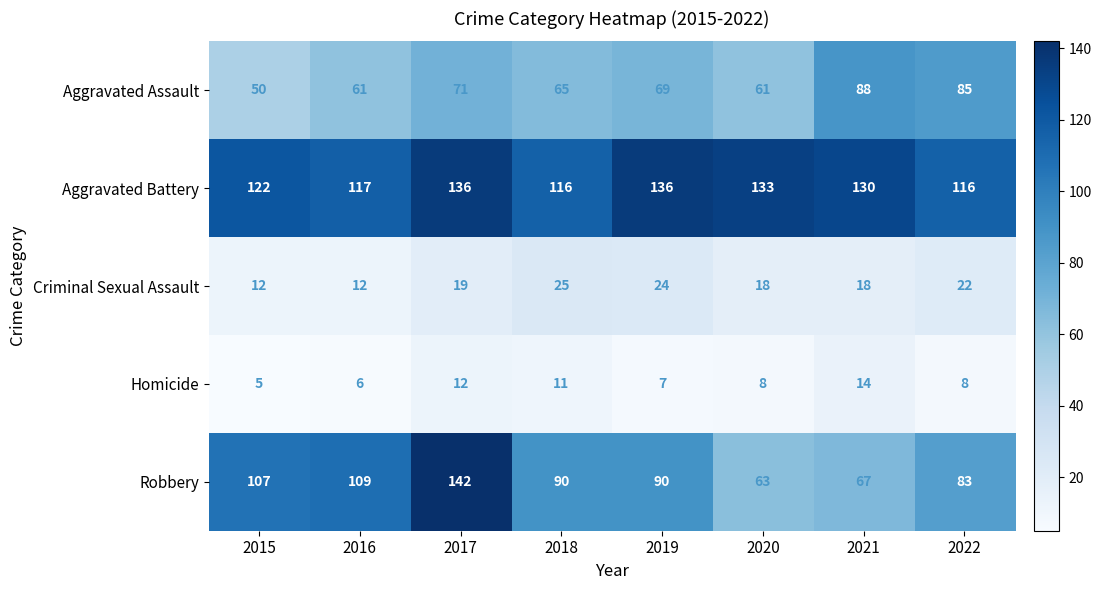

What is the total value across all series at 2022?

314